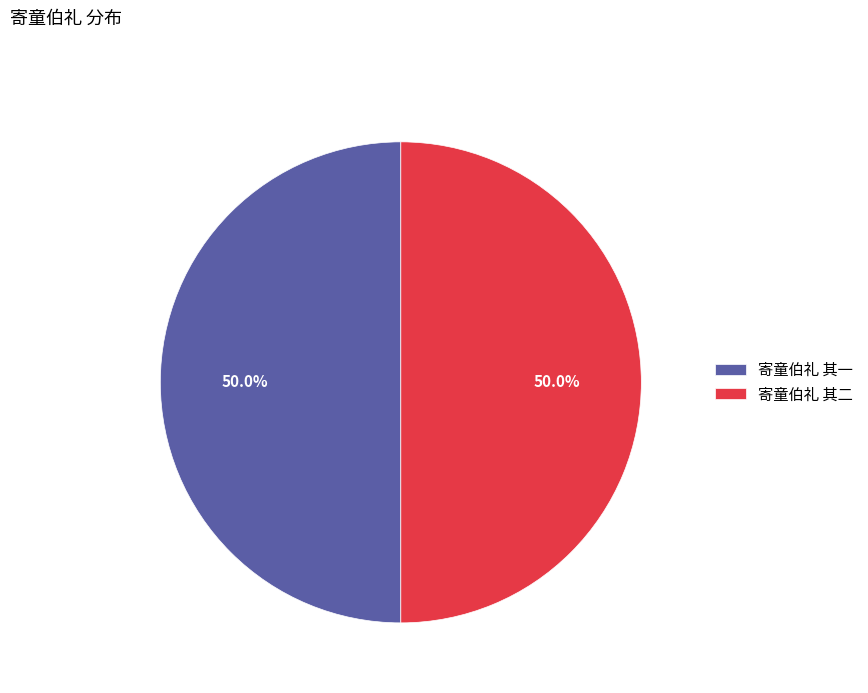

Count the number of slices in the pie.

2